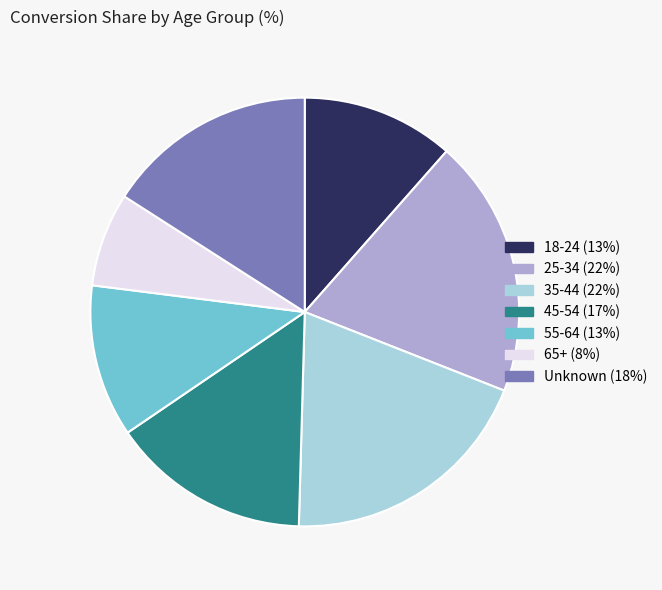

Is it true that 18-24 is 12% of the pie?

True